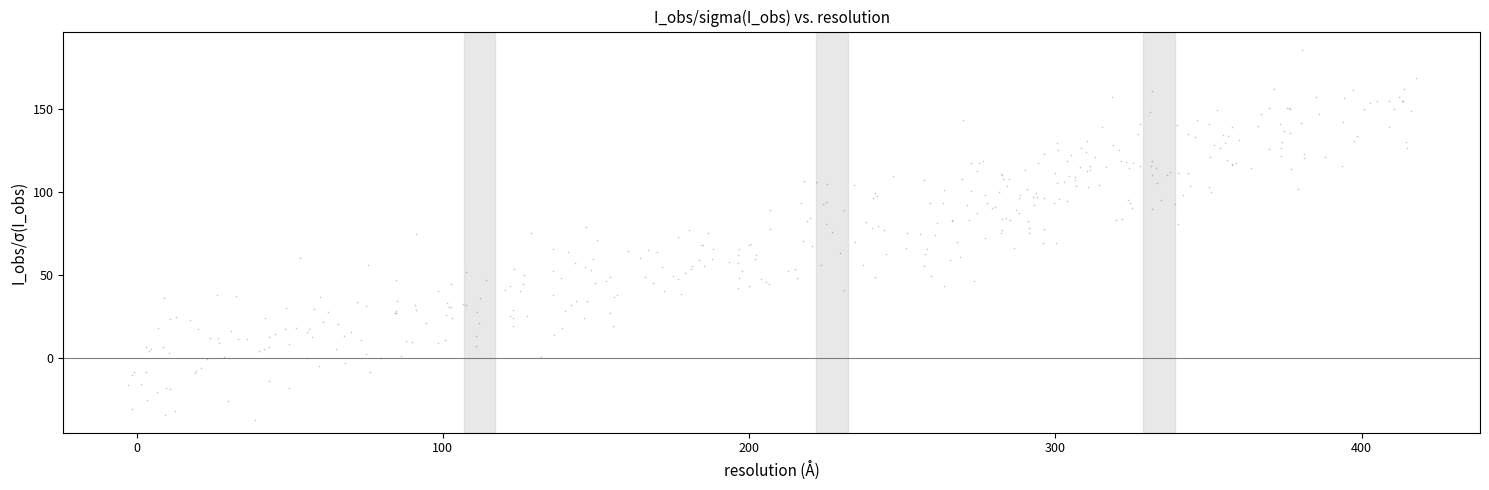

What is the range of Y values (max minus min)?

223.4